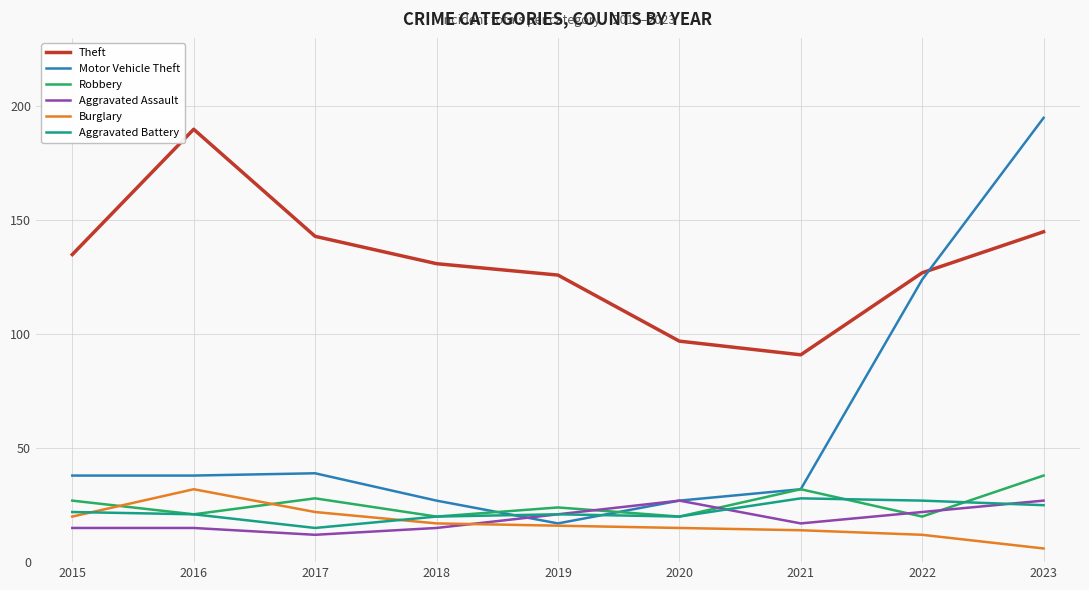

True or false: Theft and Aggravated Assault intersect in this chart.

False